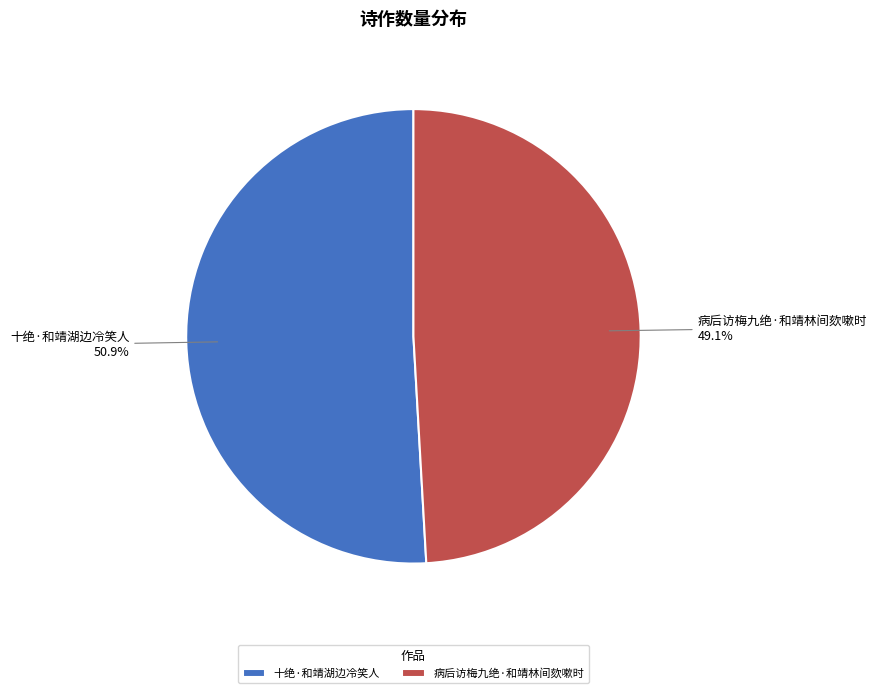

What is the majority slice?

十绝·和靖湖边冷笑人